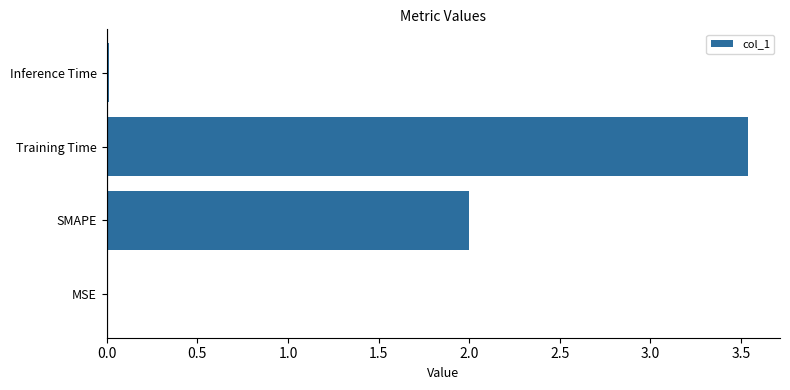

What is the sum of all values?

5.6